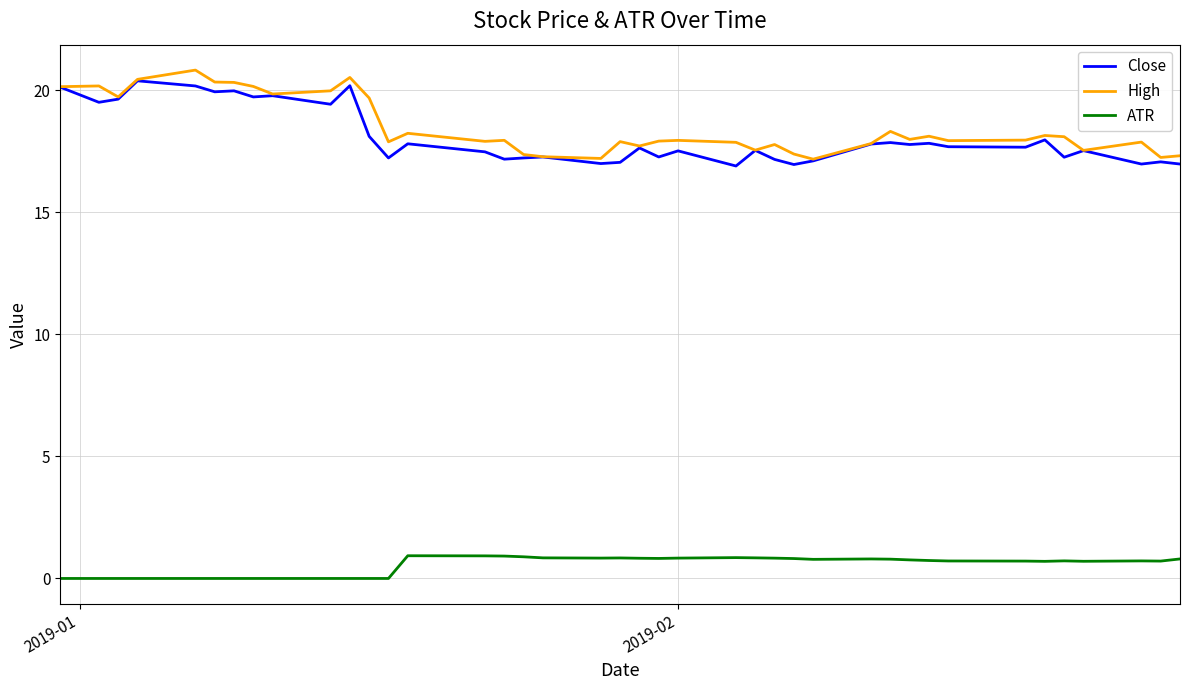

True or false: High and ATR cross at least once.

False